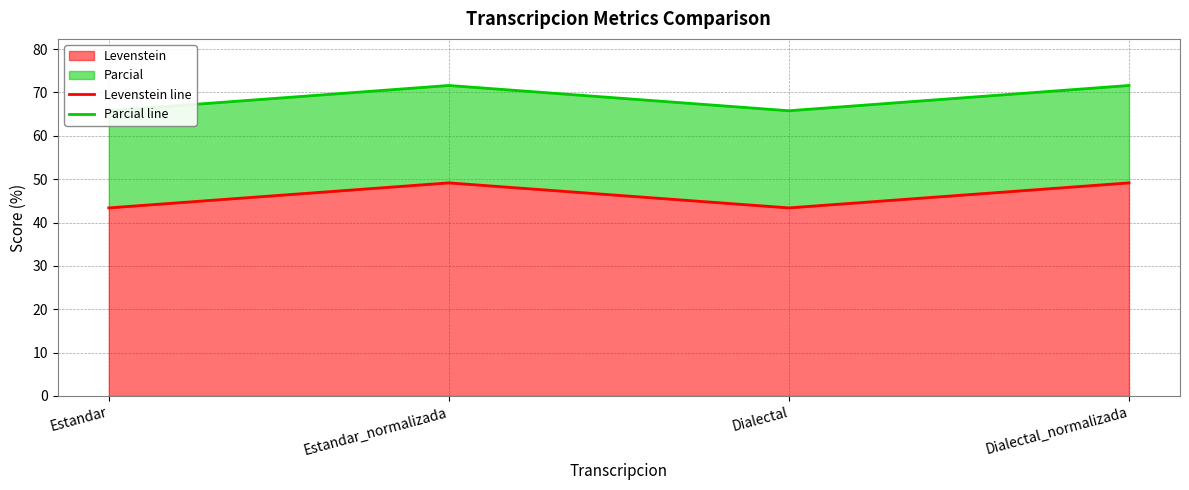

At which label does Levenstein line first exceed 49?

Estandar_normalizada